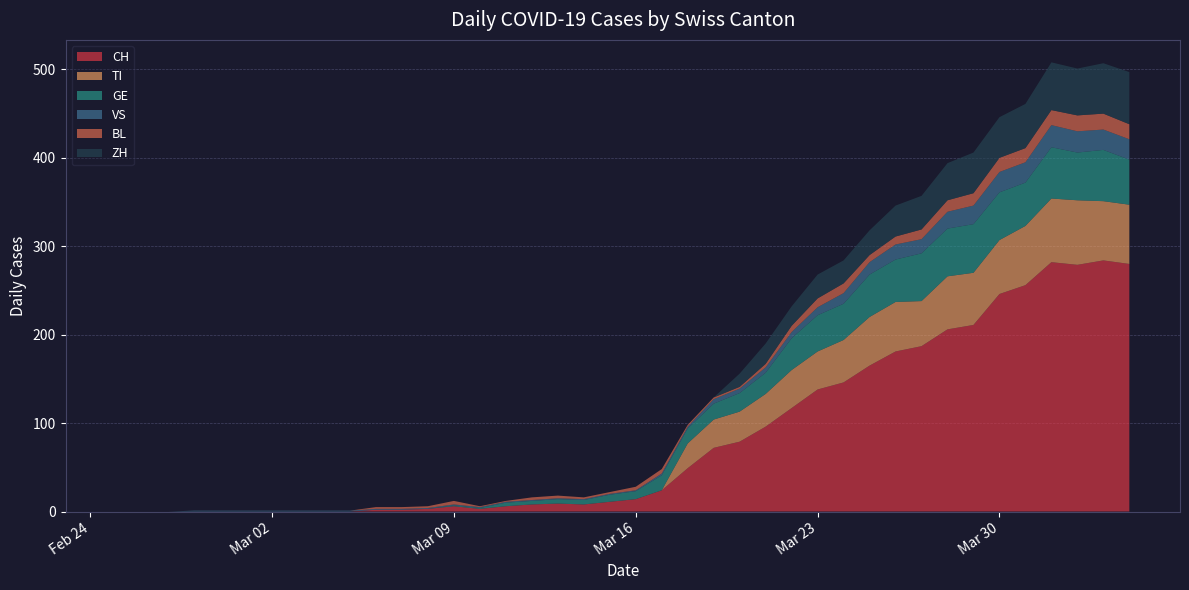

Reading right to left, transcribe all the data shown in this chart.

CH: 280	284	279	282	256	246	211	206	187	181	165	146	138	117	96	79	72	49	24	14	11	8	9	8	6	3	6	3	2	2	0	0	0	0	0	0	0	0	0	0
TI: 67	67	73	72	67	61	59	60	51	56	55	48	43	43	37	34	32	28	0	0	0	0	0	0	0	0	0	0	0	0	0	0	0	0	0	0	0	0	0	0
GE: 51	58	54	58	49	54	55	54	54	48	48	41	41	36	24	21	18	17	17	9	8	5	5	4	4	1	1	0	0	0	0	0	0	0	0	0	0	0	0	0
VS: 23	23	24	25	23	23	21	19	16	17	14	12	9	7	6	5	5	2	2	1	1	1	1	1	1	1	1	1	1	1	1	1	1	1	1	1	1	0	0	0
BL: 17	18	18	17	16	16	14	13	11	9	8	11	10	7	4	2	2	2	5	4	2	2	3	3	1	1	4	2	2	2	0	0	0	0	0	0	0	0	0	0
ZH: 59	57	53	54	50	46	46	42	38	35	28	26	27	22	23	15	0	0	0	0	0	0	0	0	0	0	0	0	0	0	0	0	0	0	0	0	0	0	0	0